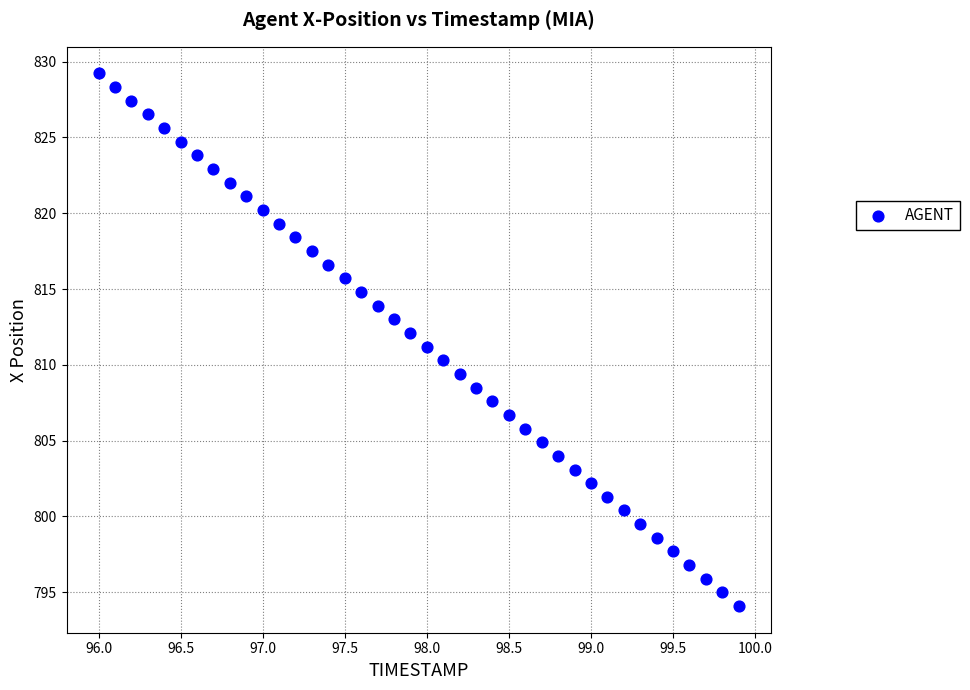

What is the range of Y values (max minus min)?

35.1